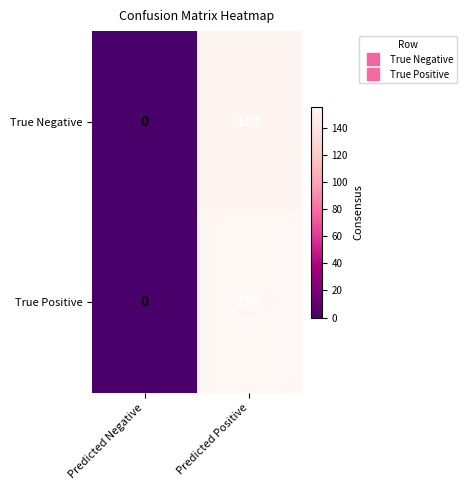

True or false: True Positive has a value of 34 at Predicted Positive.

False